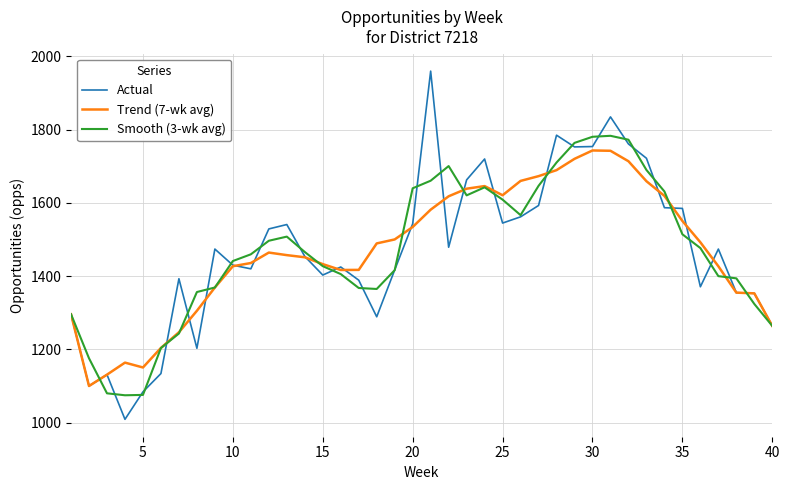

Which series has the widest spread of values?

Actual